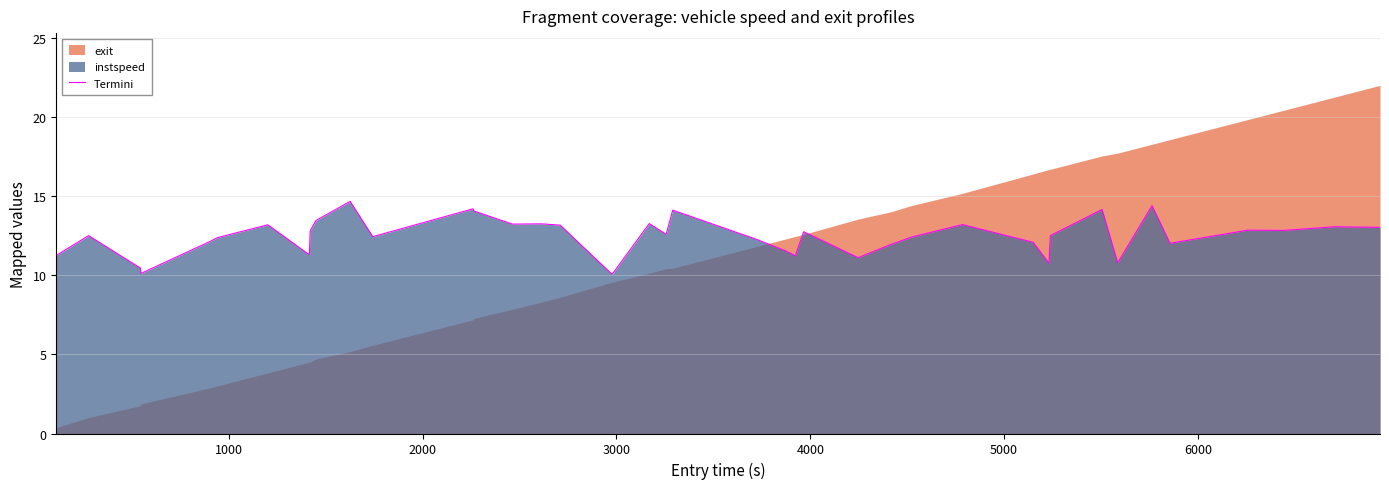

What is the highest value of the Termini series?

14.7